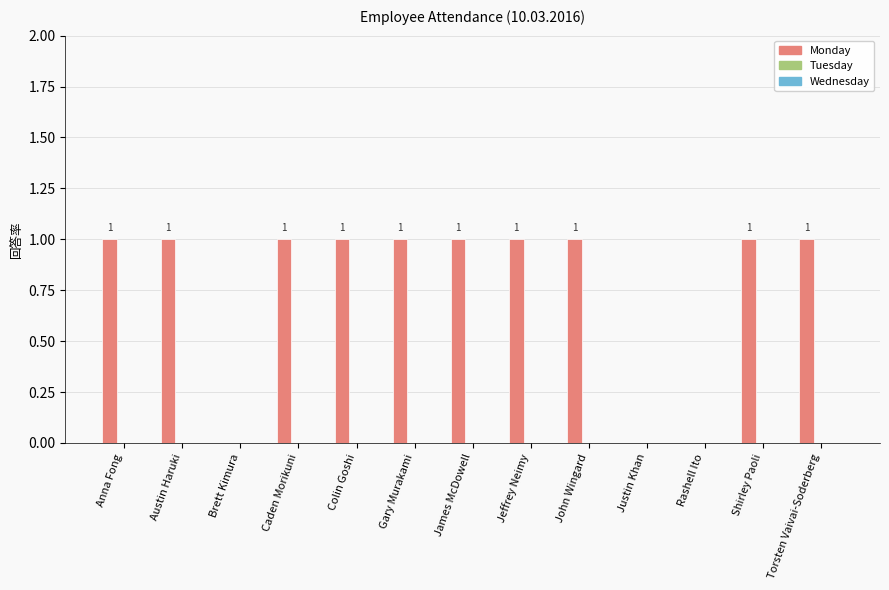

What is the sum of all values?

10